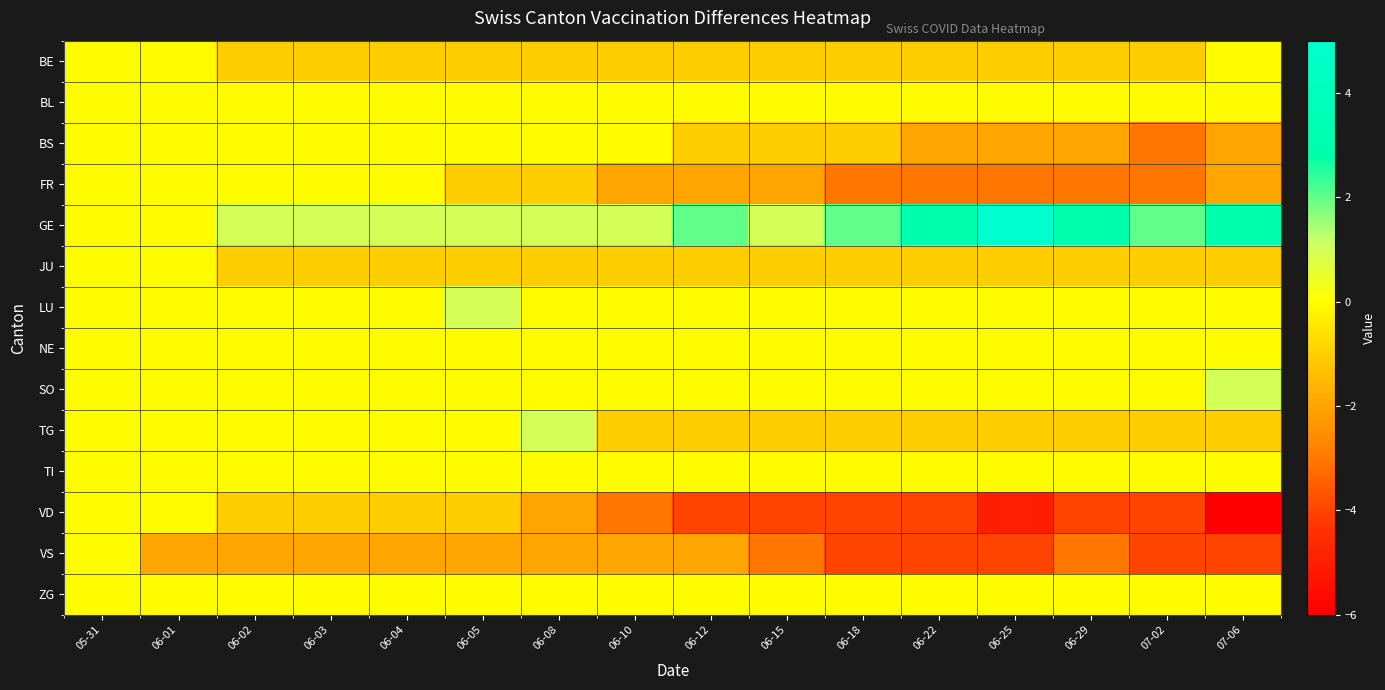

At which category is the sum across all series the highest?

05-31